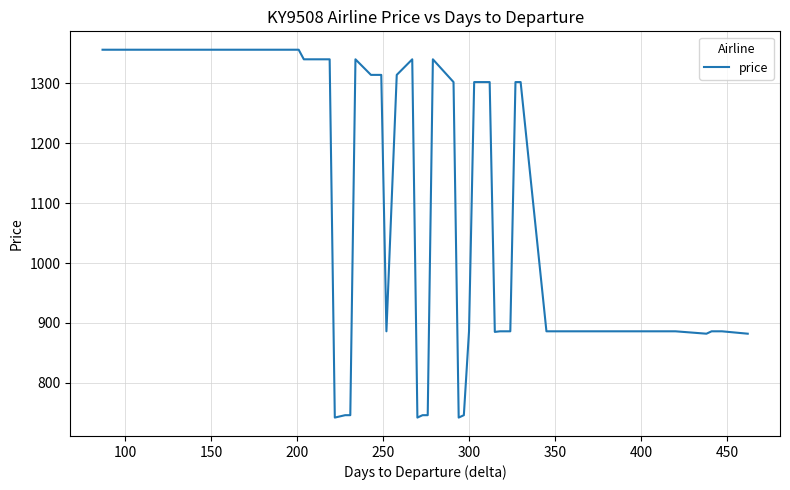

What is the maximum value shown in the chart?

1356